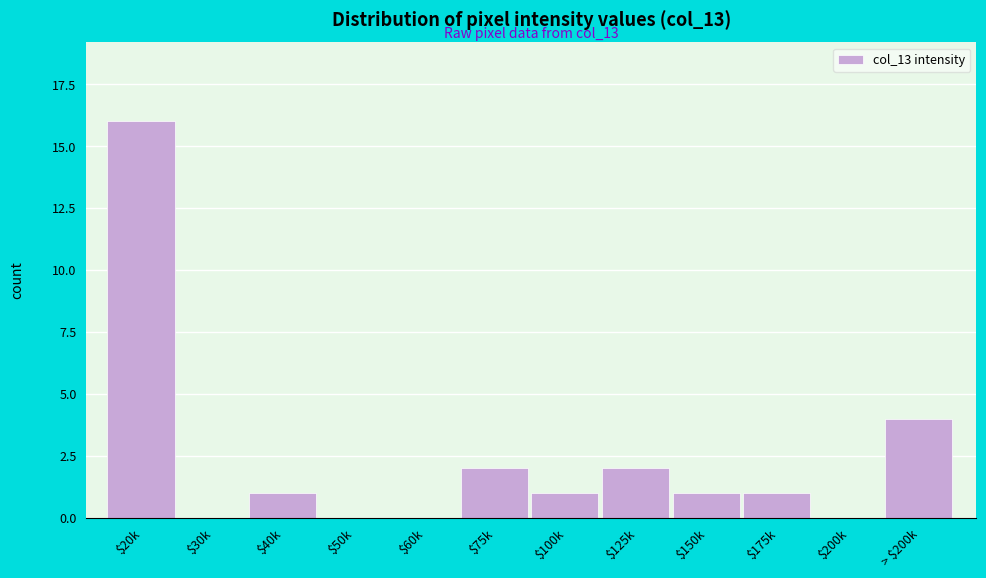

Where is the data nearest to the value 8?

> $200k